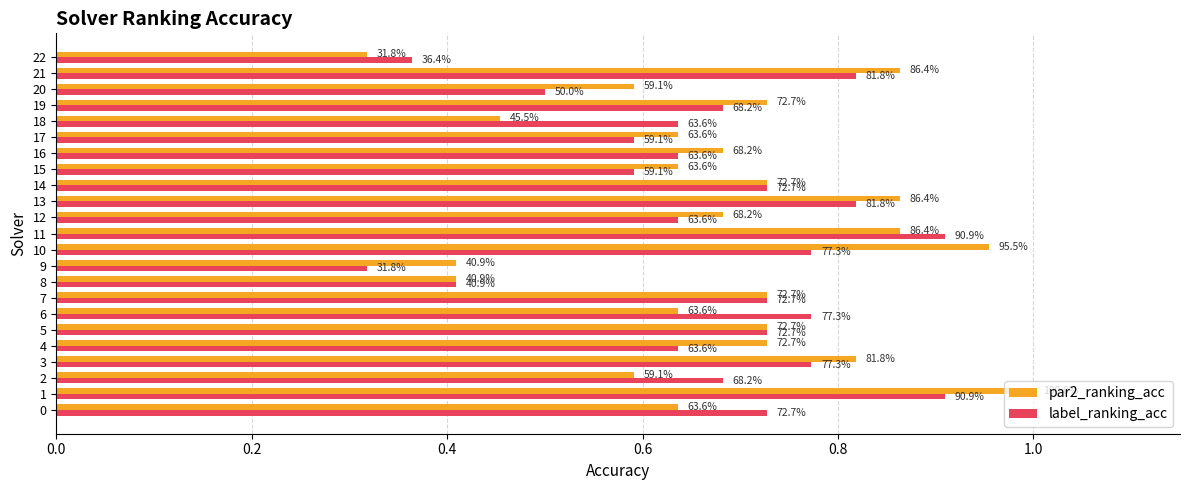

Which series changed the most between 11 and 21?

label_ranking_acc